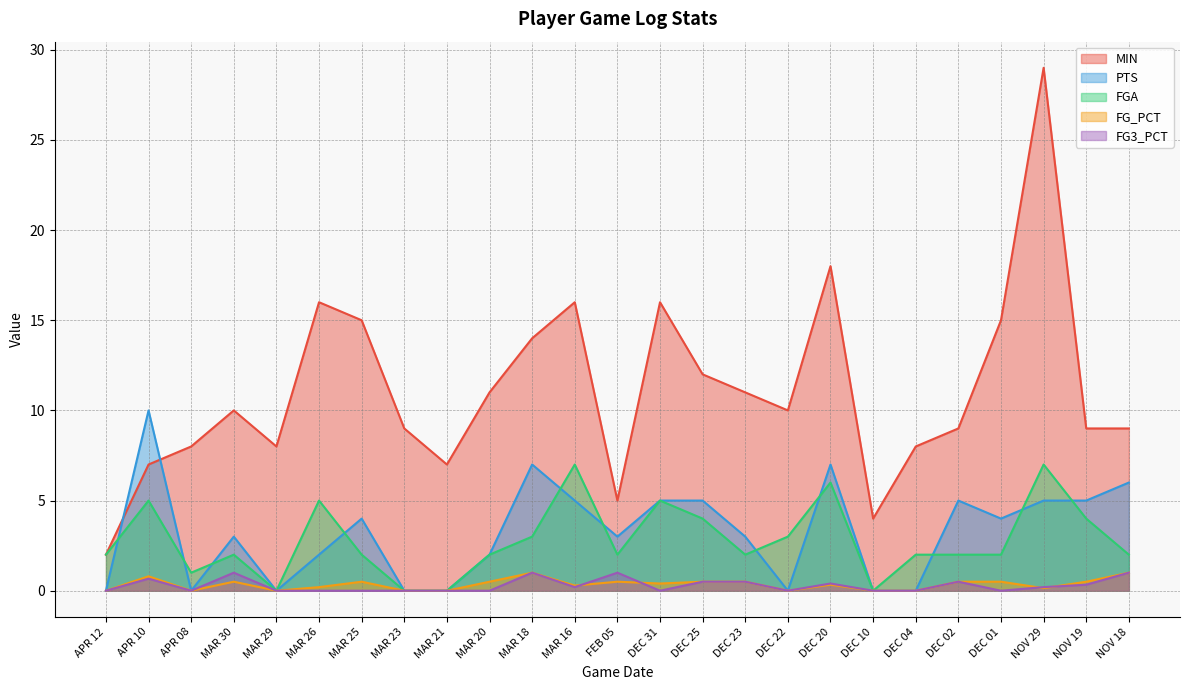

What are all the series names shown in the legend?

MIN, PTS, FGA, FG_PCT, FG3_PCT